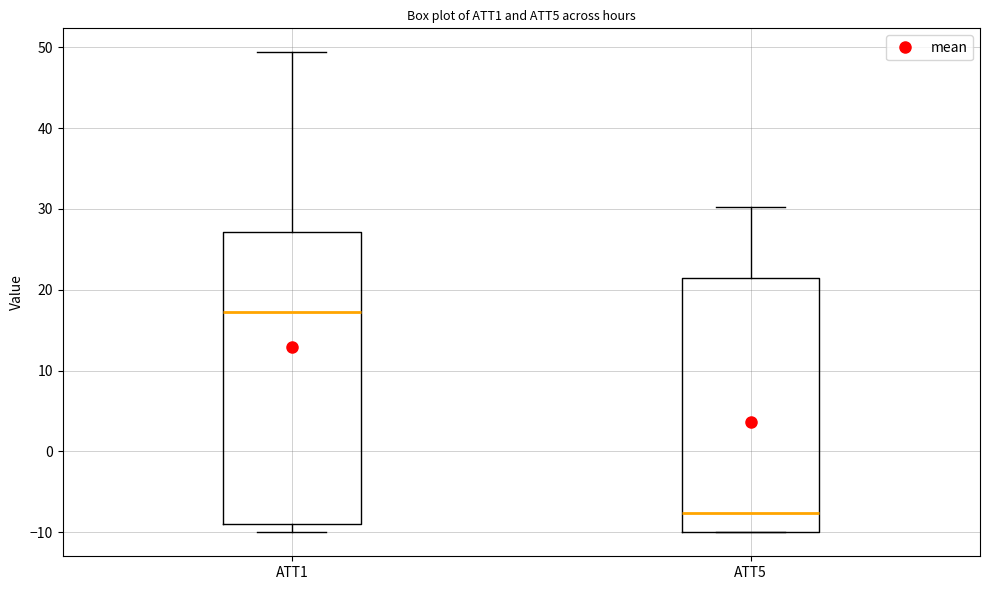

Which box's median line is the lowest?

ATT5